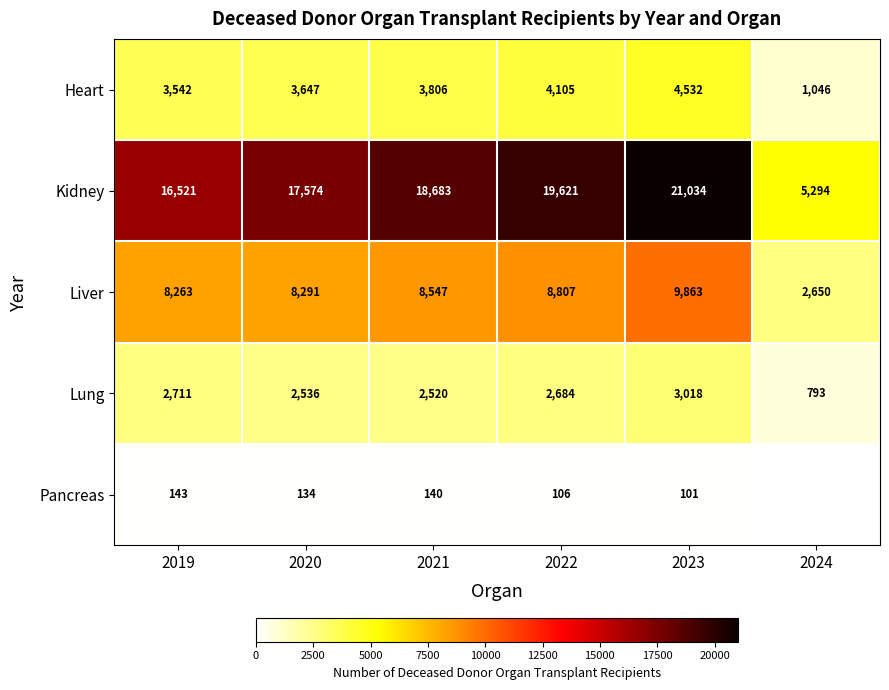

At which category is the sum across all series the highest?

2023